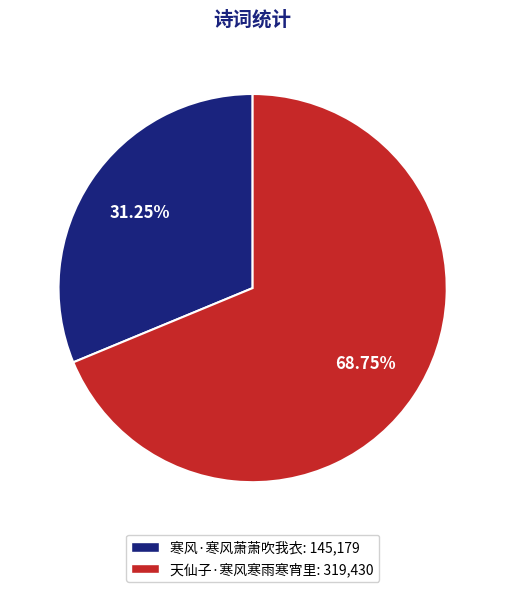

How many segments does this pie chart have?

2